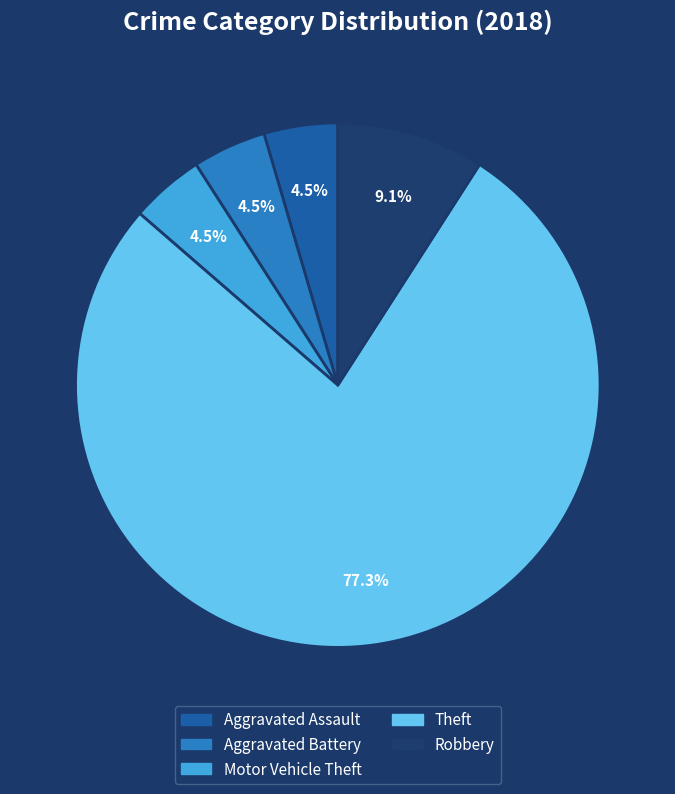

Which slice is the largest?

Theft